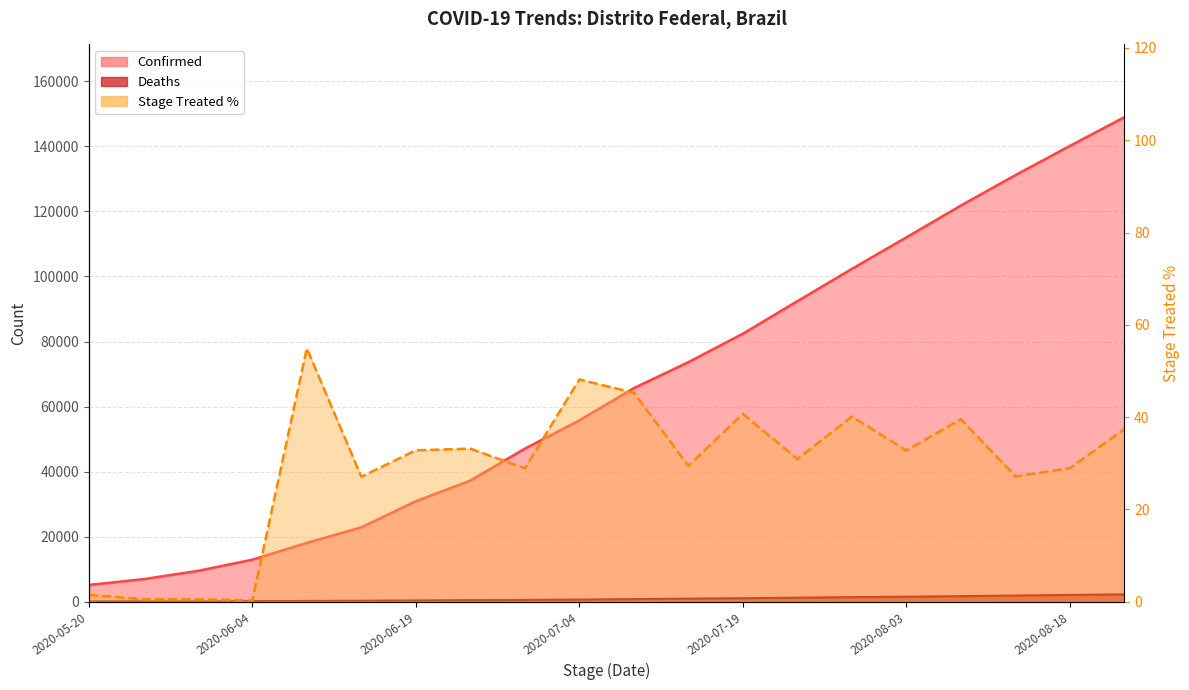

The Deaths series shows 304.0 at 2020-06-14. True or false?

True